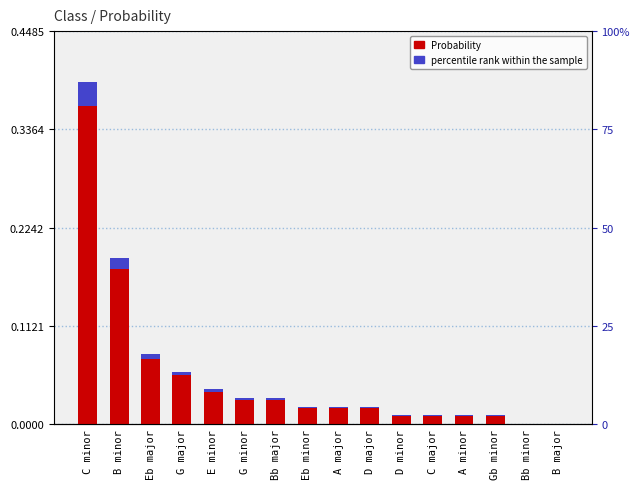

List the series in order of their peak value, highest first.

Probability, percentile rank within the sample